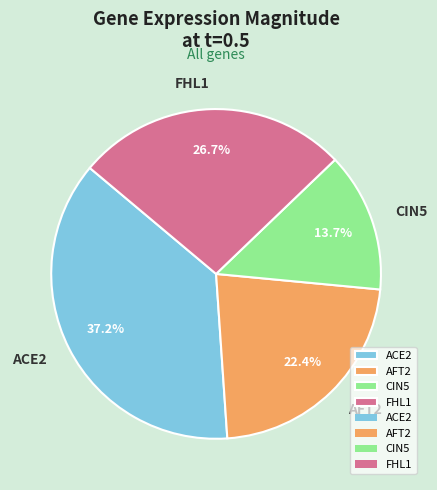

Is there any slice that represents more than half of the pie?

No